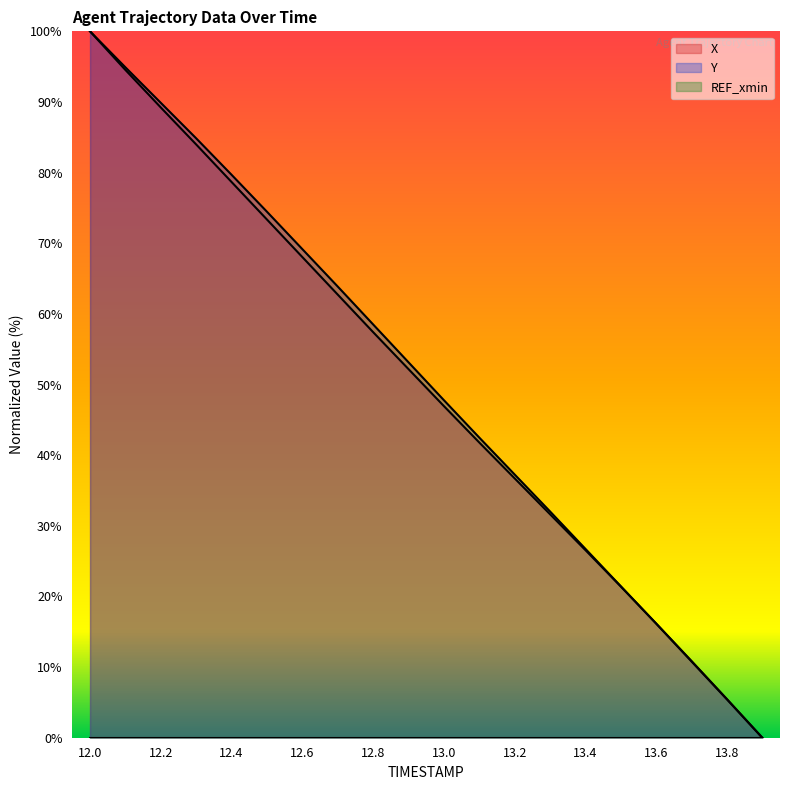

How many values in Y are above zero?

19